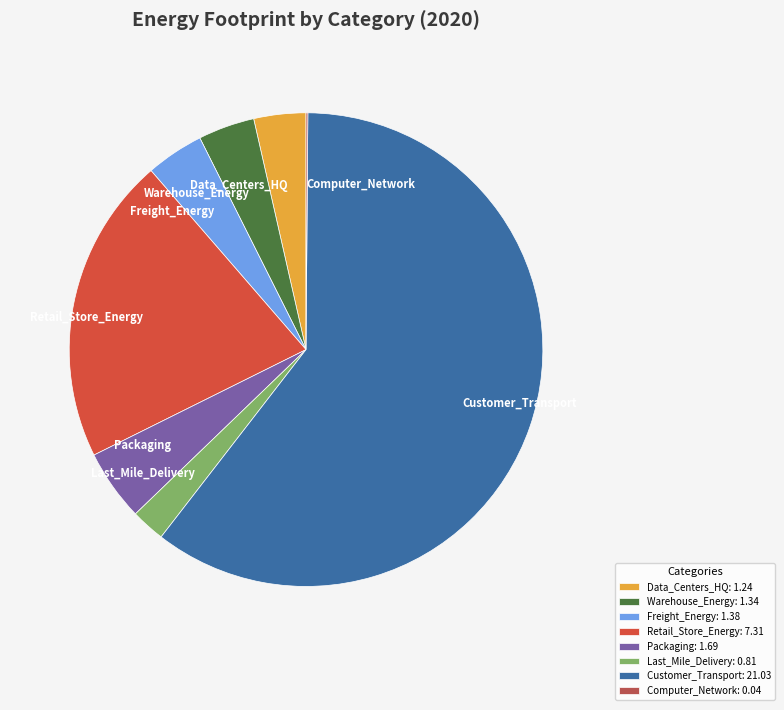

Is Customer_Transport the majority of the pie?

Yes